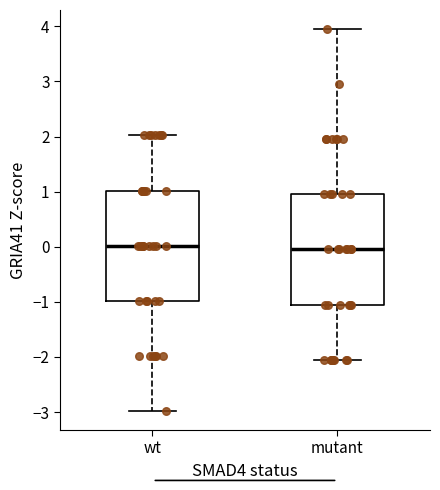

Where does the median line of the box for mutant sit on the y-axis? The values are not printed on the chart, so give them approximately, as read against the axis.

0